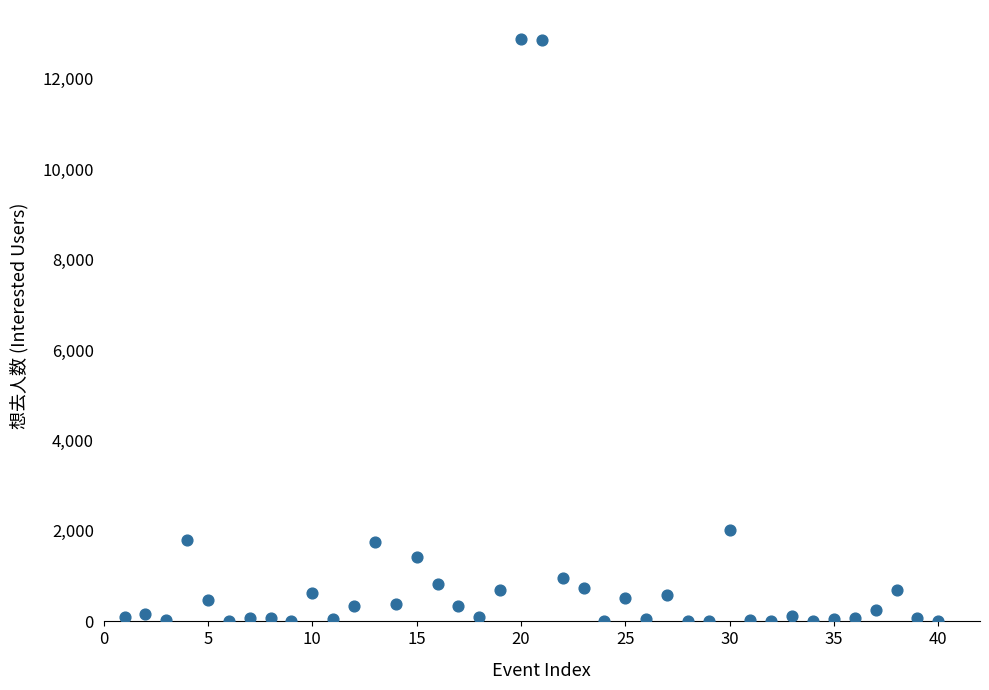

What Y value in the scatter plot is closest to 6440?

2020